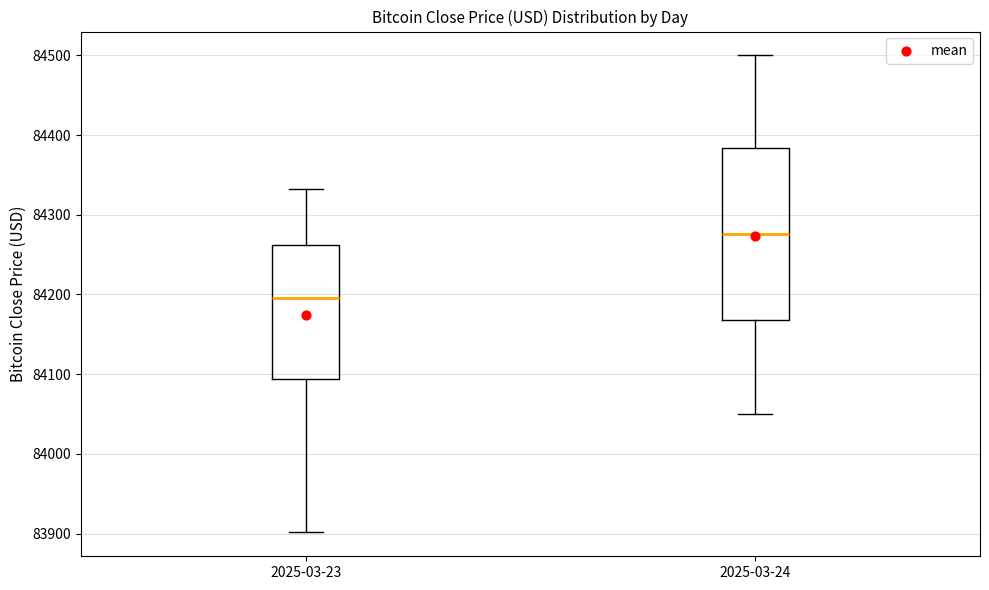

Where is the upper edge of the box for 2025-03-23 on the y-axis? The values are not printed on the chart, so give them approximately, as read against the axis.

84260